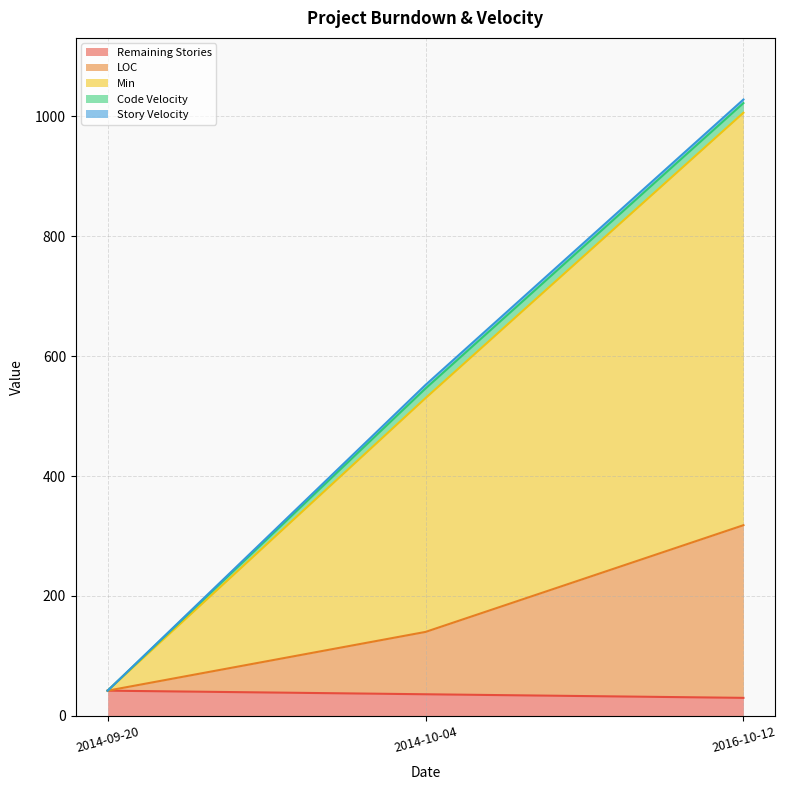

How many data points in Min are above 552?

1